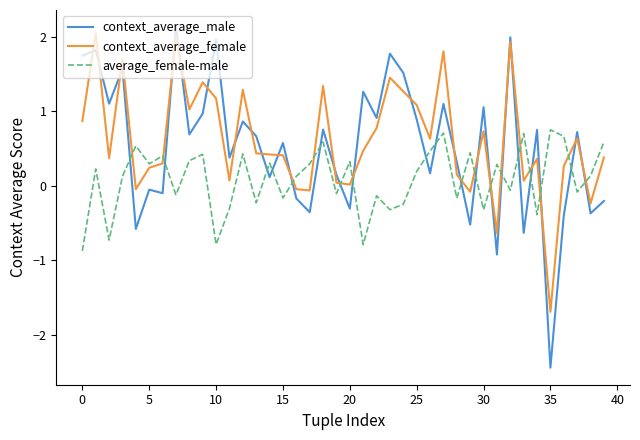

Which series has the largest range (max minus min)?

context_average_male